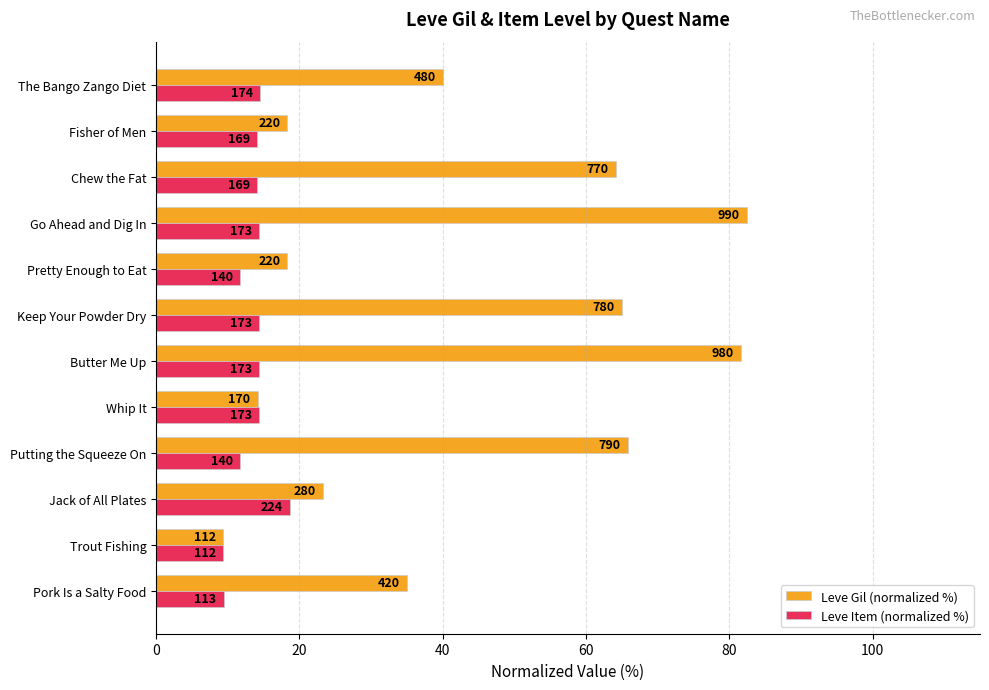

What are all the series names shown in the legend?

Leve Gil (normalized %), Leve Item (normalized %)